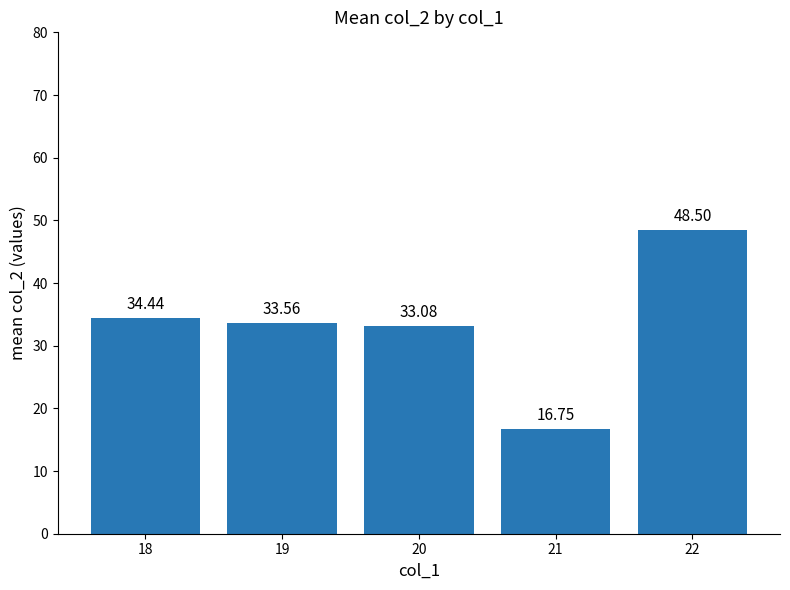

How many data points does each series have?

5